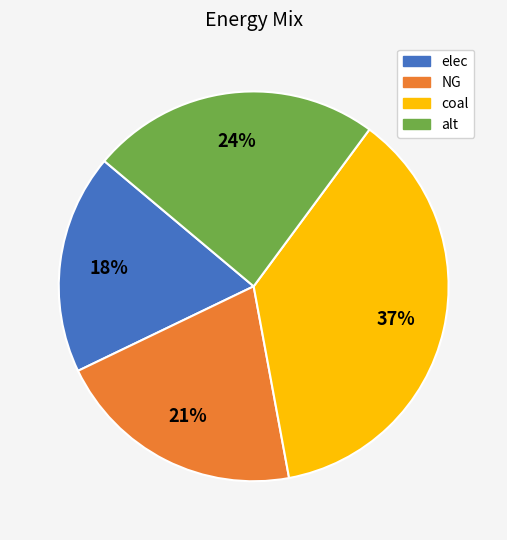

Approximately how many times larger is the value at alt compared to elec?

1.3